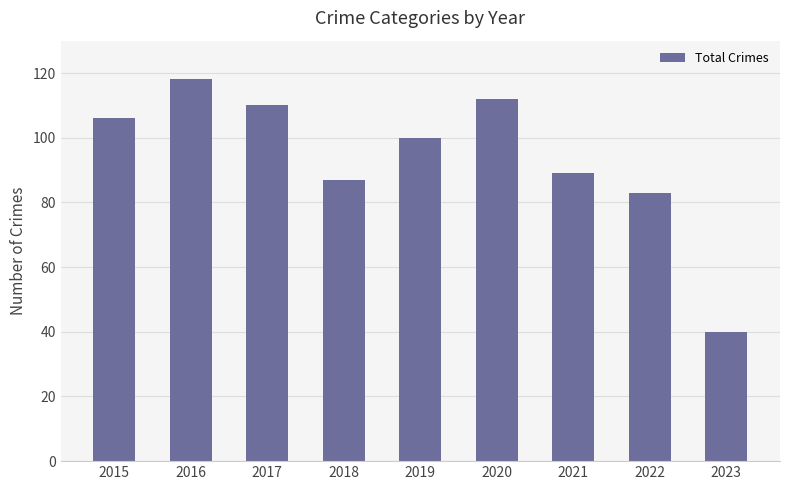

What is the minimum value shown in the chart?

40